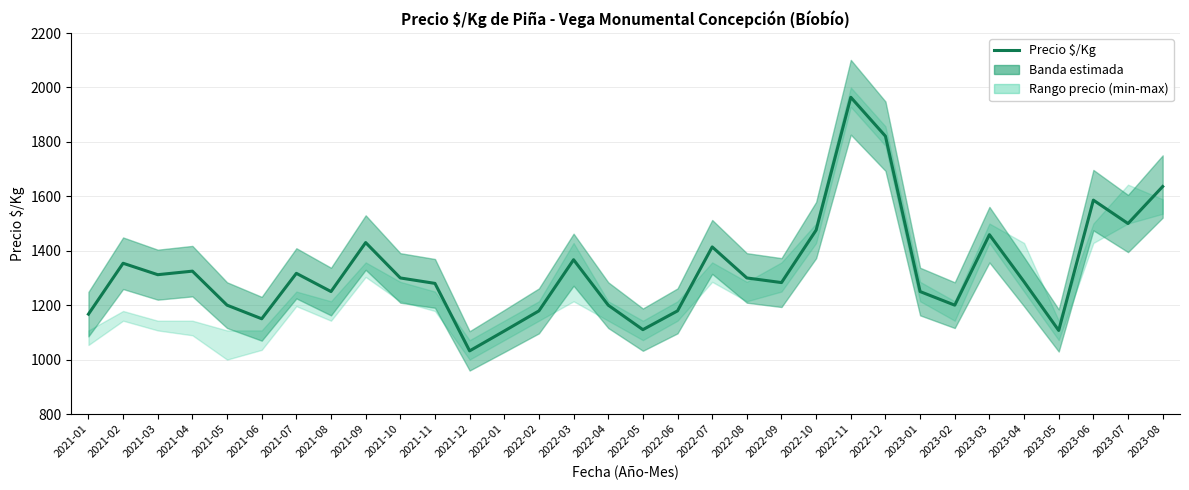

How many interior local valleys (lower than both neighbors) does the data have?

9